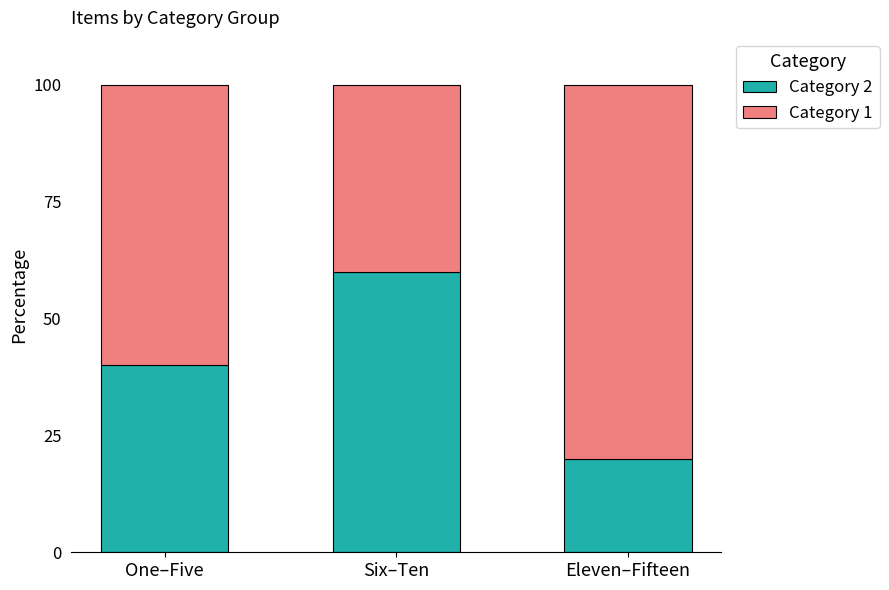

What is the total value across all series at One–Five?

100